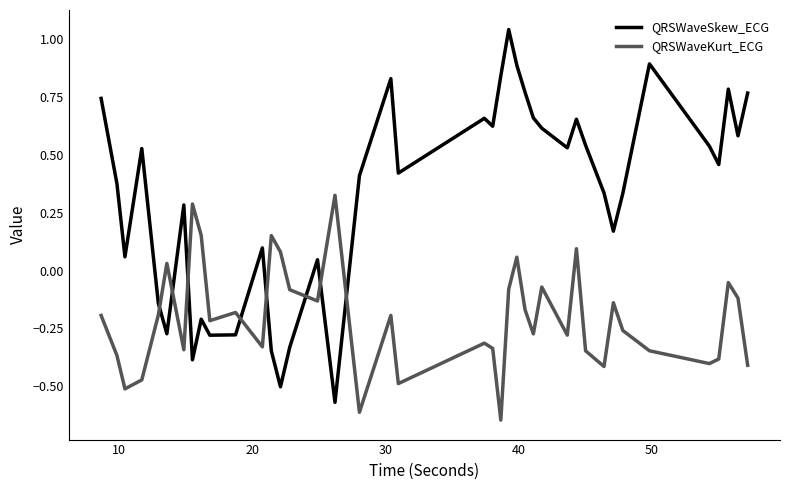

How many lines are shown in the chart?

2